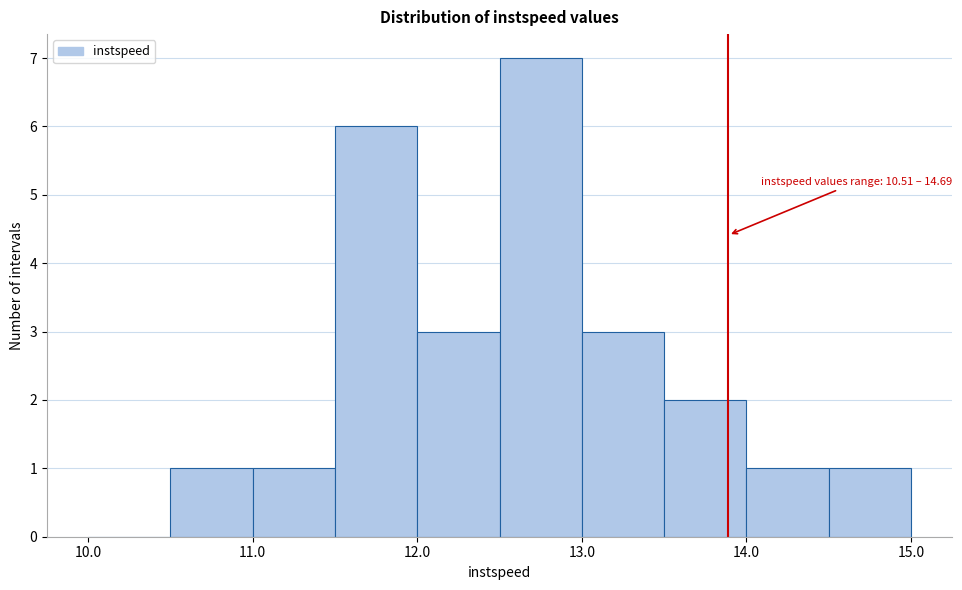

Which range on the x-axis has the tallest bar?

12.5 to 13.0